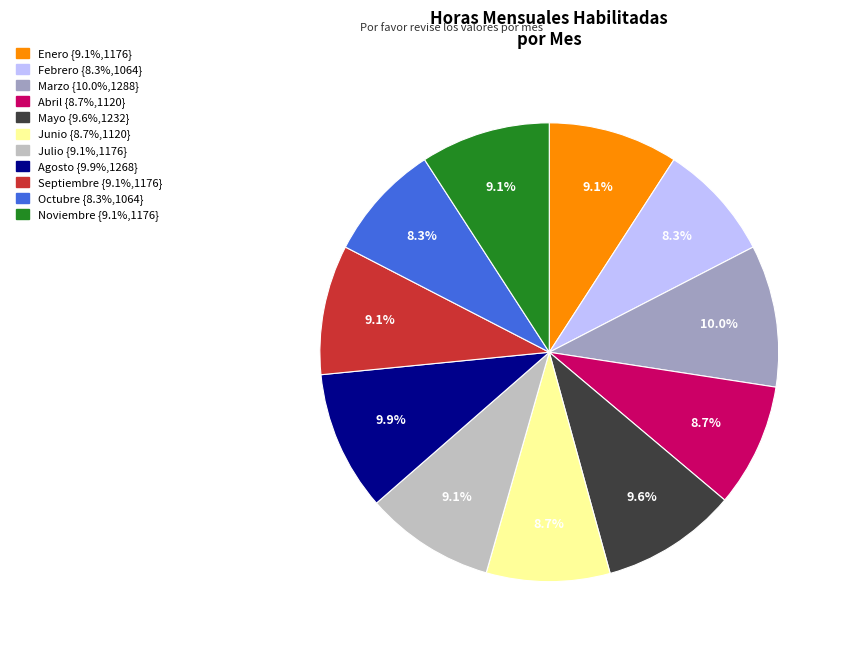

To the nearest percent, what portion does Agosto represent?

10%